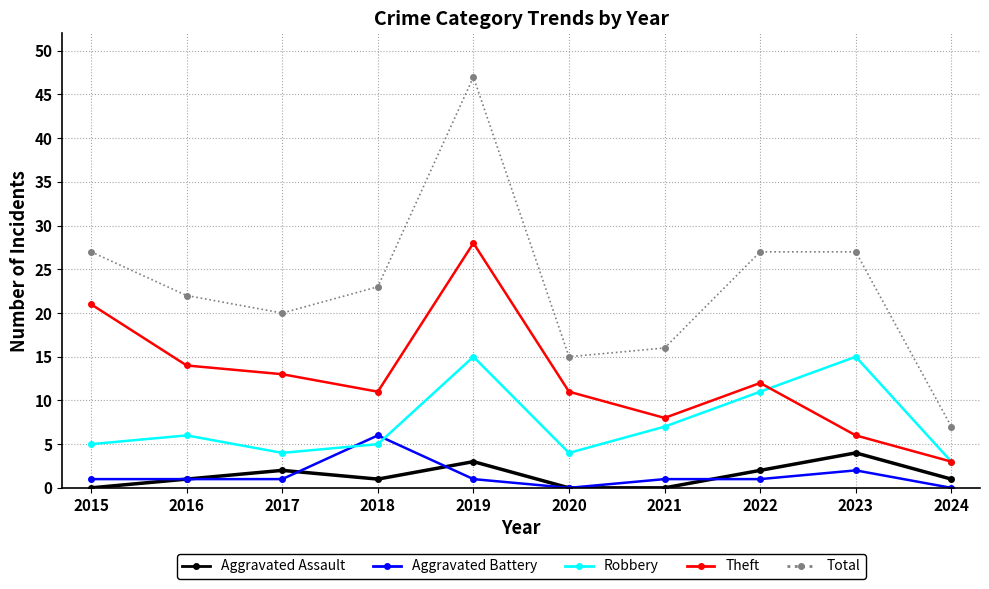

How many data points does each series have?

10